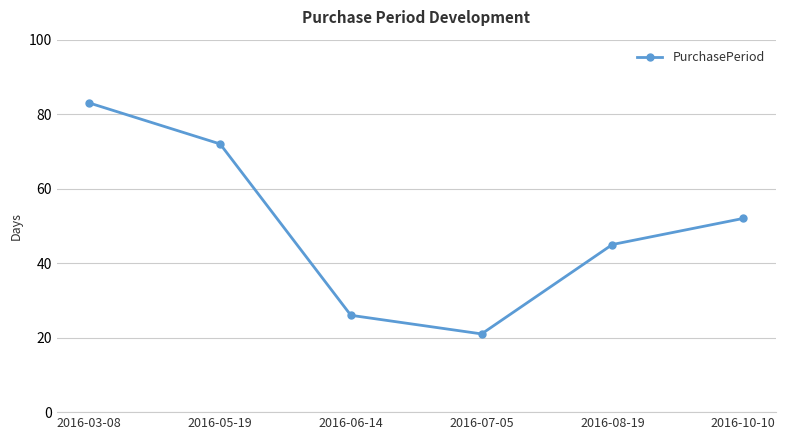

Between 2016-06-14 and 2016-03-08, which is larger?

2016-03-08